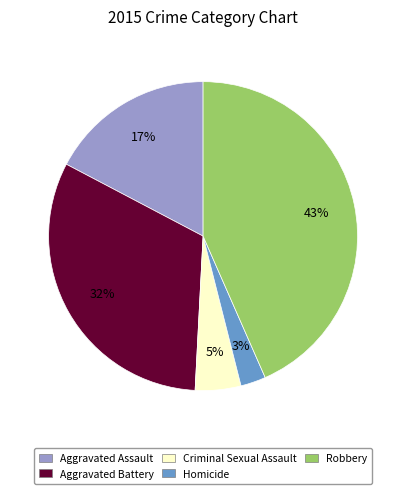

Does Criminal Sexual Assault account for over 50% of the chart?

No